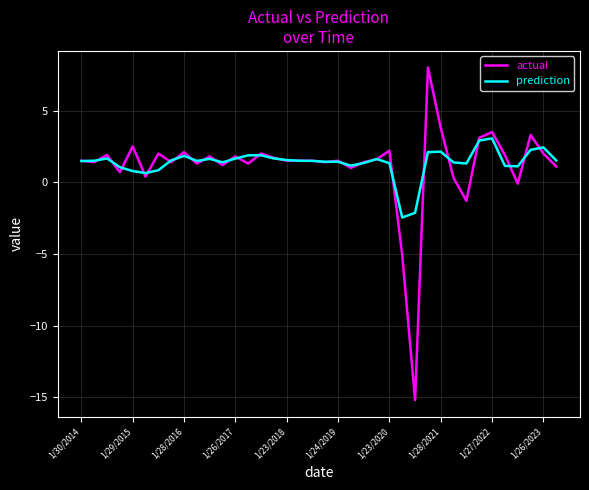

Rank the series by their maximum value, from lowest to highest.

prediction, actual